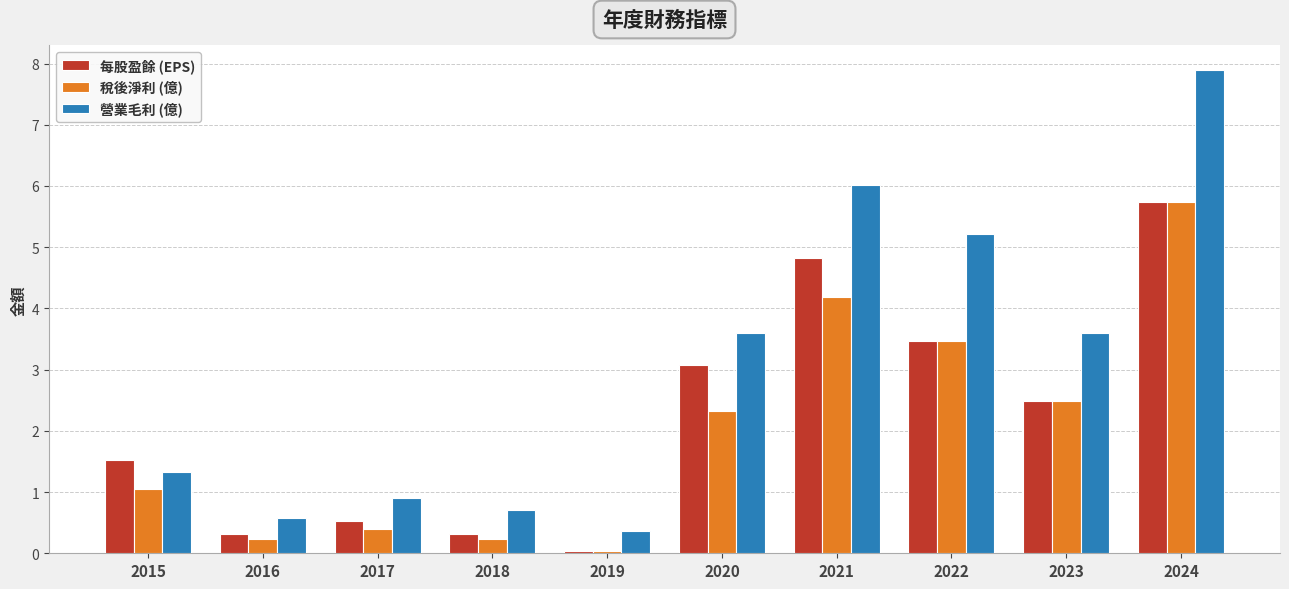

Which series has the largest total across all categories?

營業毛利 (億)